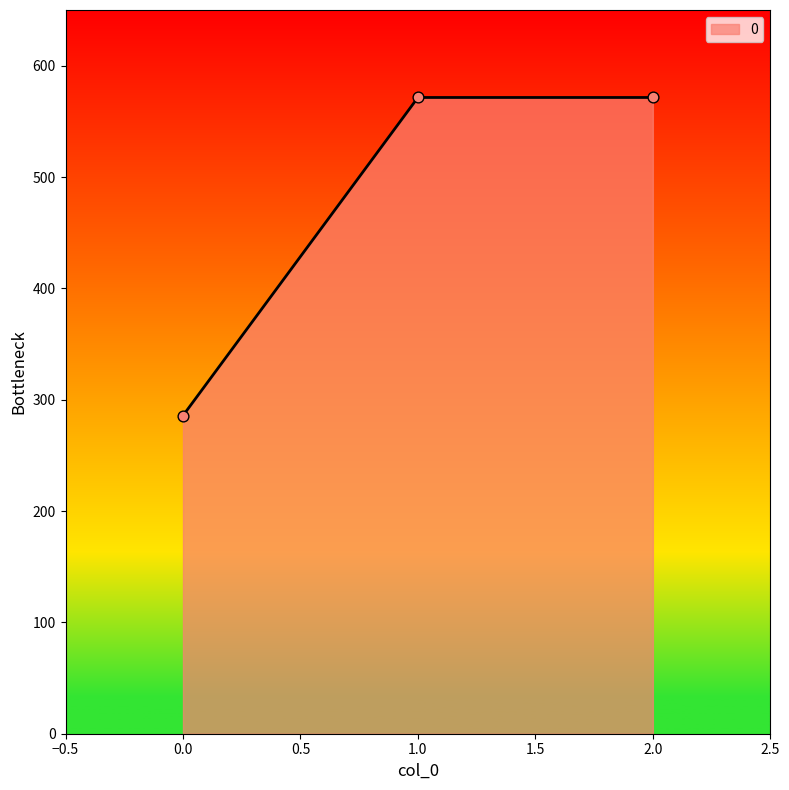

What is the change in value from 0.0 to 1.0?

+285.7